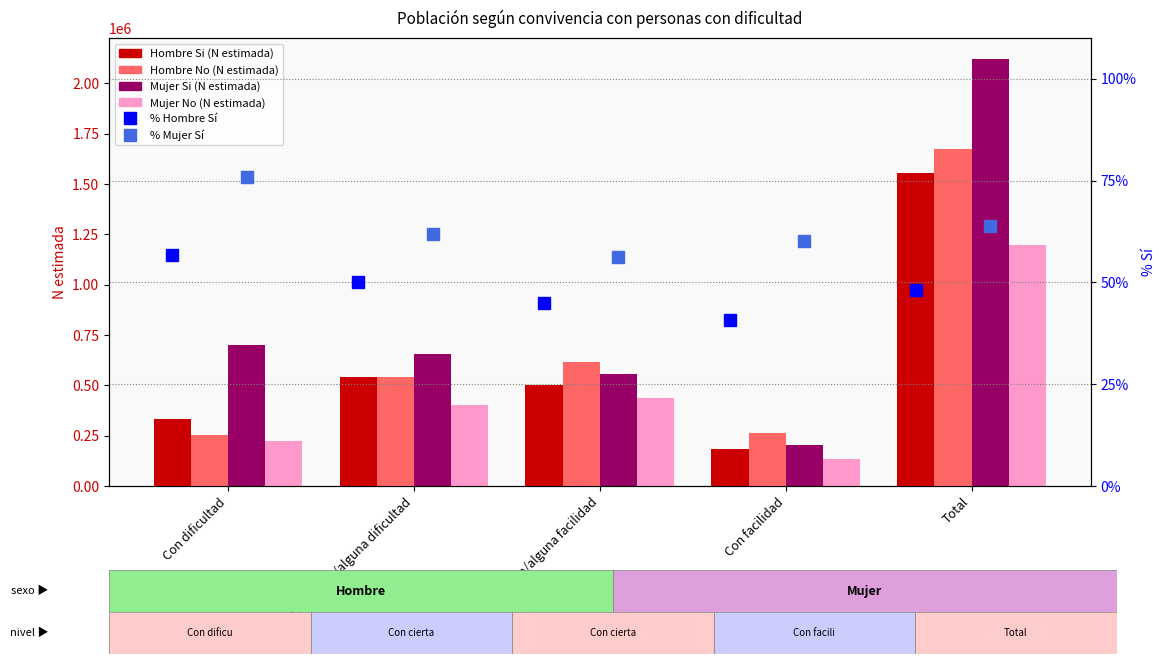

At which label is Mujer Si (N estimada) closest to 1162037?

Con dificultad